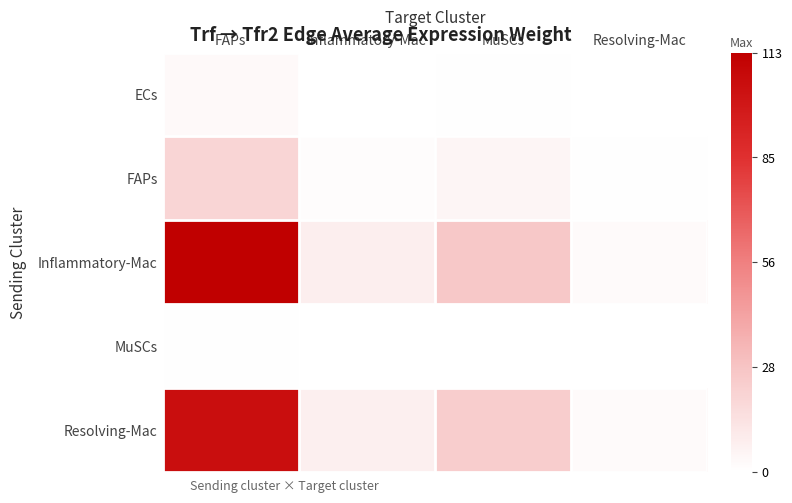

Which label corresponds to the smallest value in the chart?

Resolving-Mac